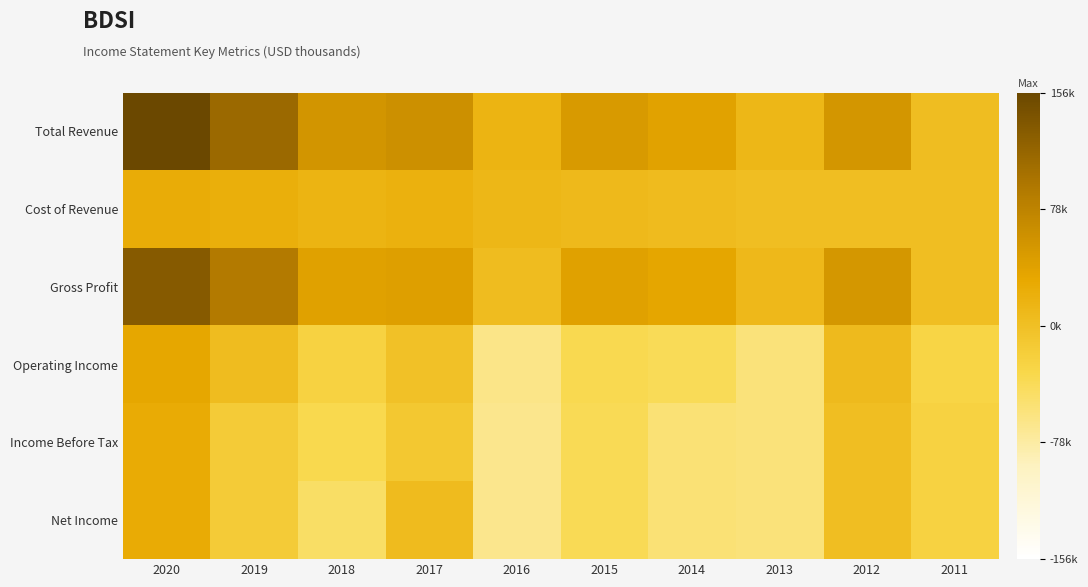

Which series has the largest total across all categories?

Total Revenue